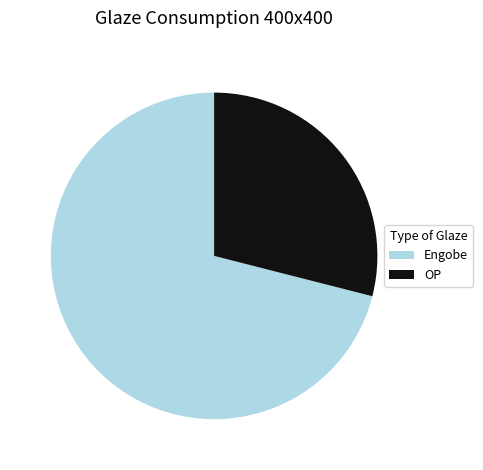

What is the largest slice in the pie chart?

Engobe